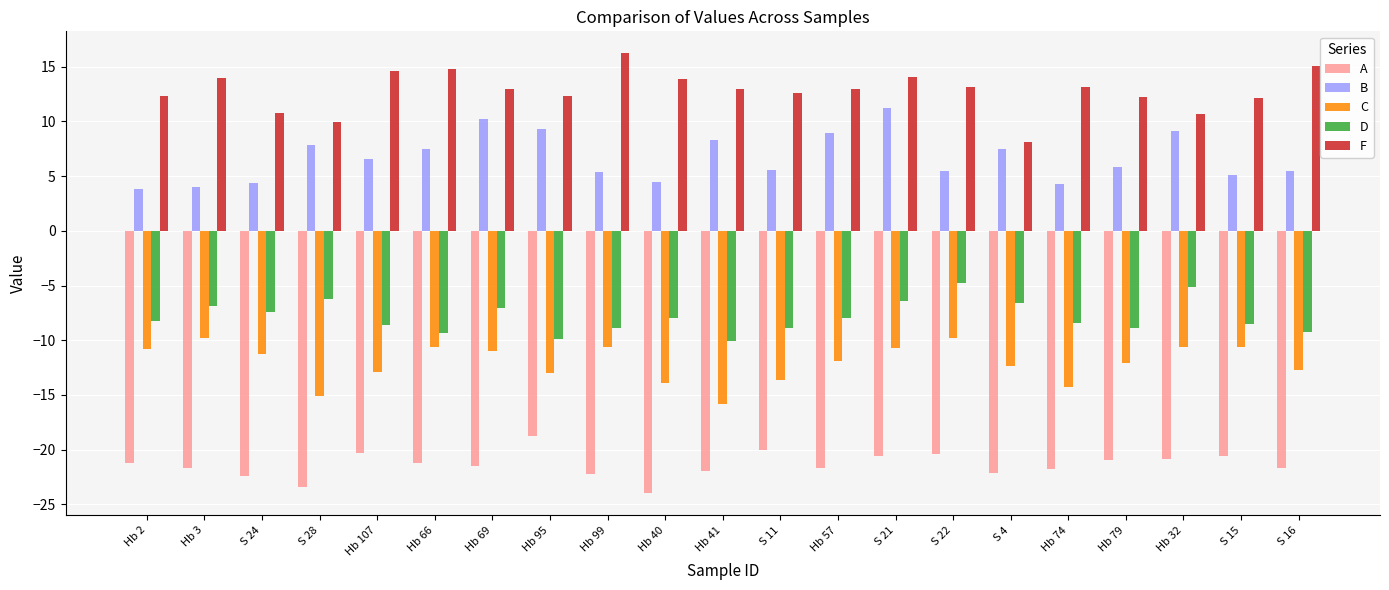

How many distinct data groups are displayed?

5